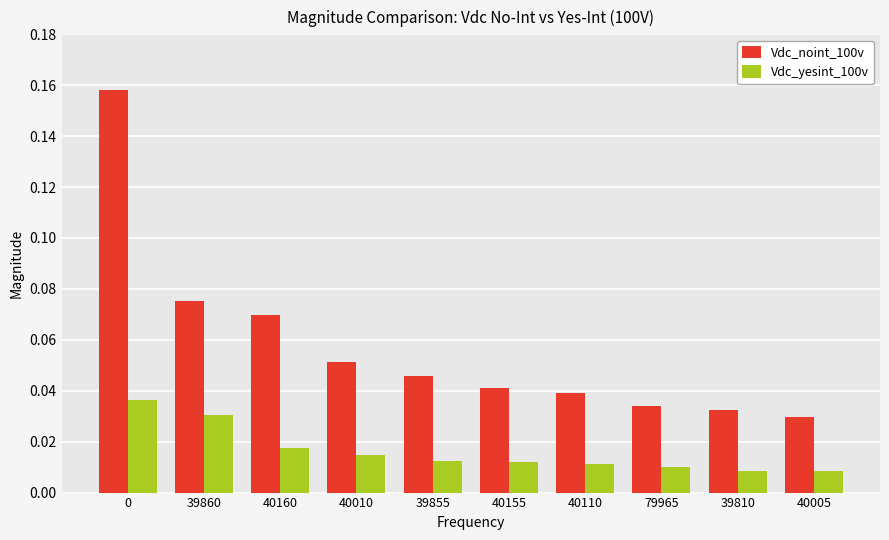

How many categories are shown in the chart?

10